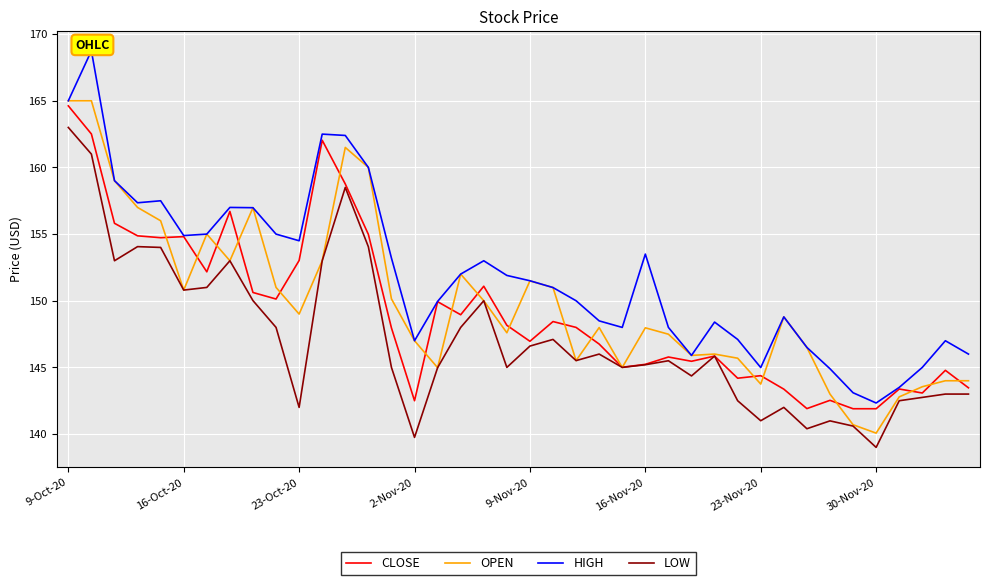

The value of OPEN at 21 is 151.0. True or false?

True